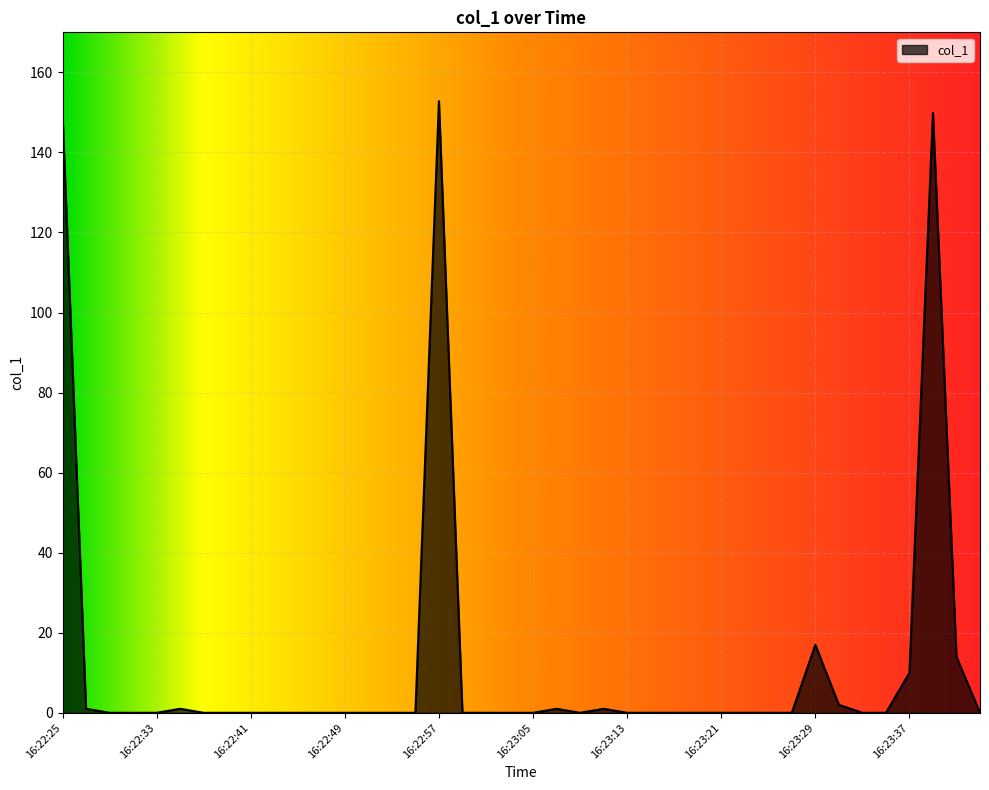

What is the greatest value displayed?

152.8